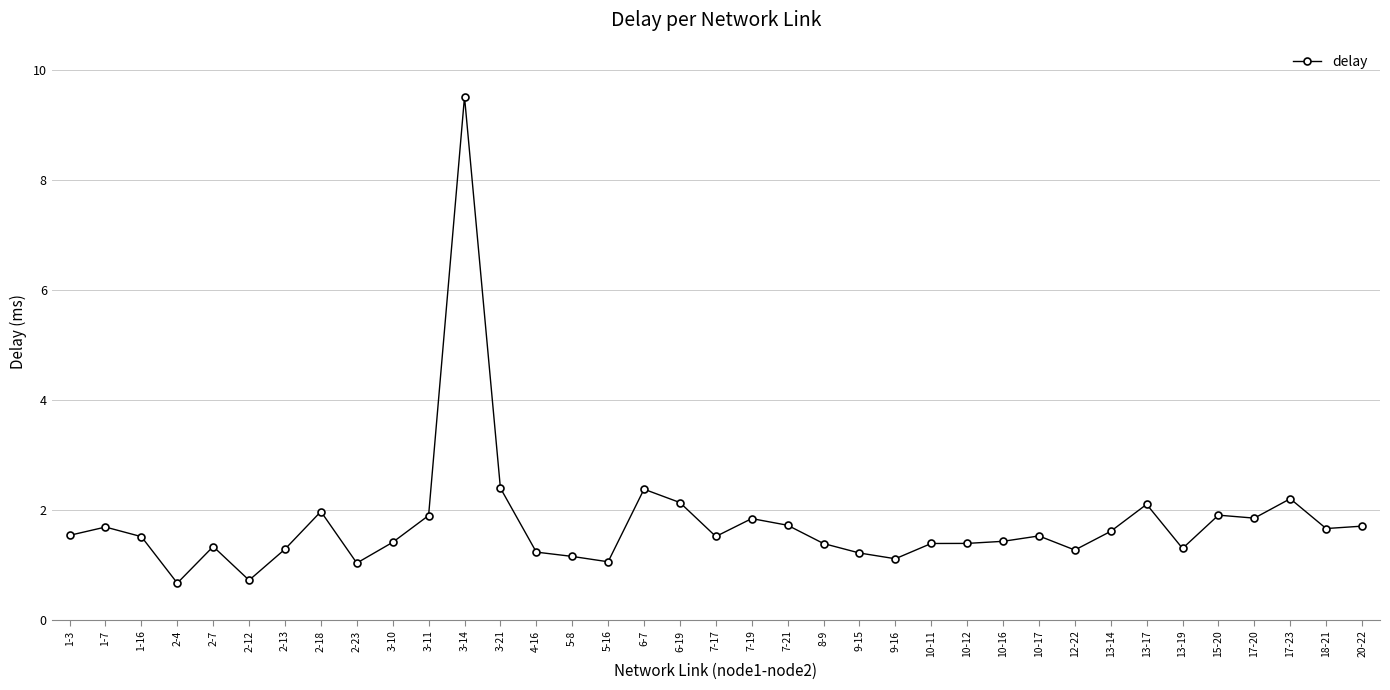

What is the smallest value displayed?

0.7